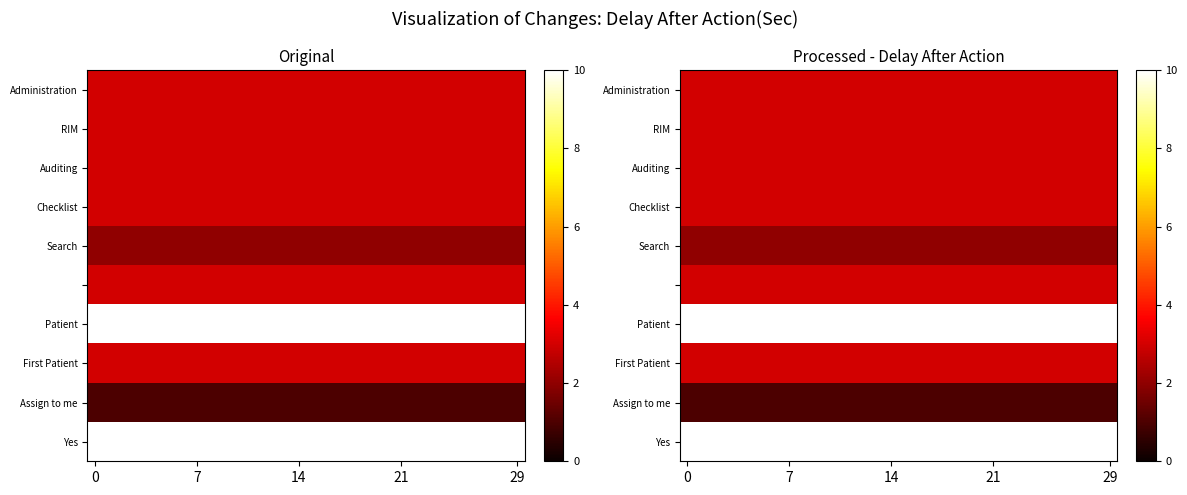

Is it true that Search equals 3 at 14?

False